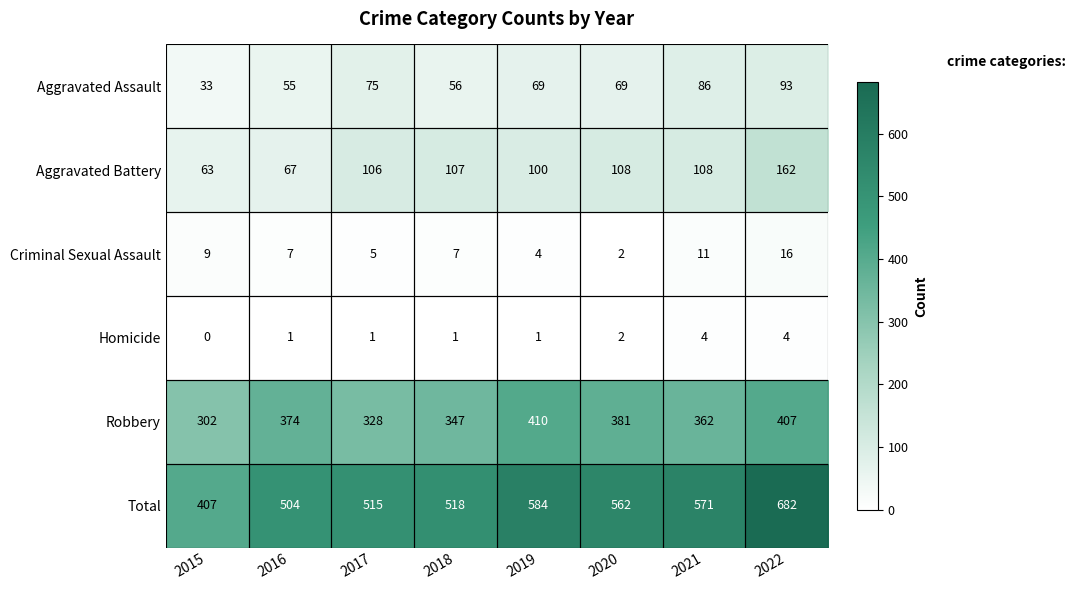

At which category is the sum across all series the highest?

2022